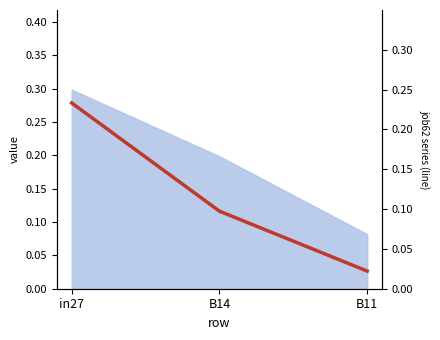

True or false: the data shows 0.1 at B14.

True